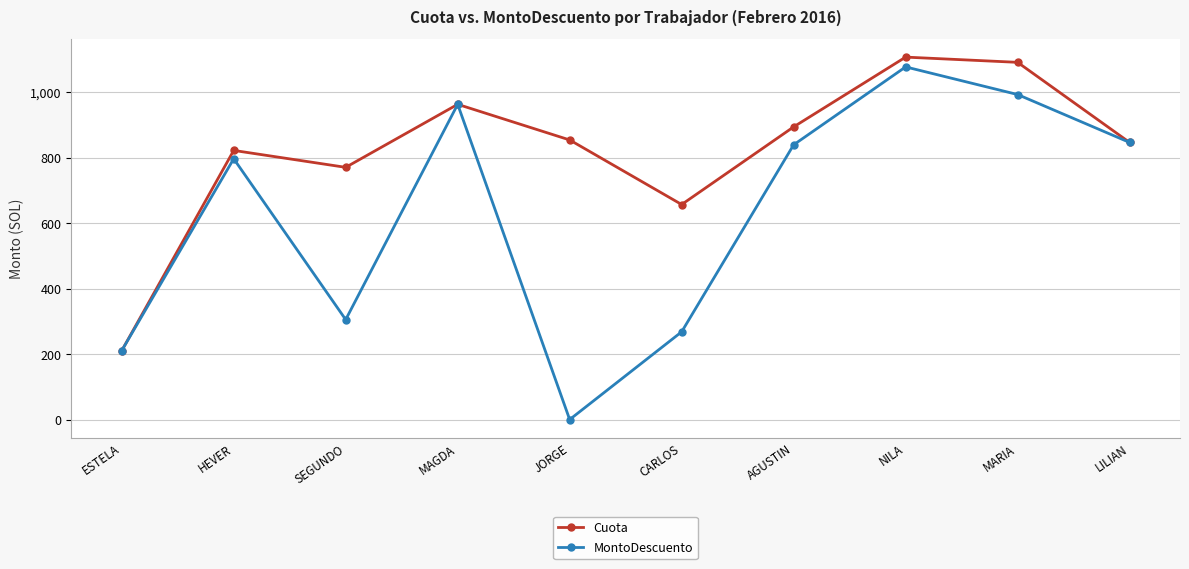

Where does the Cuota series first go above 854?

MAGDA